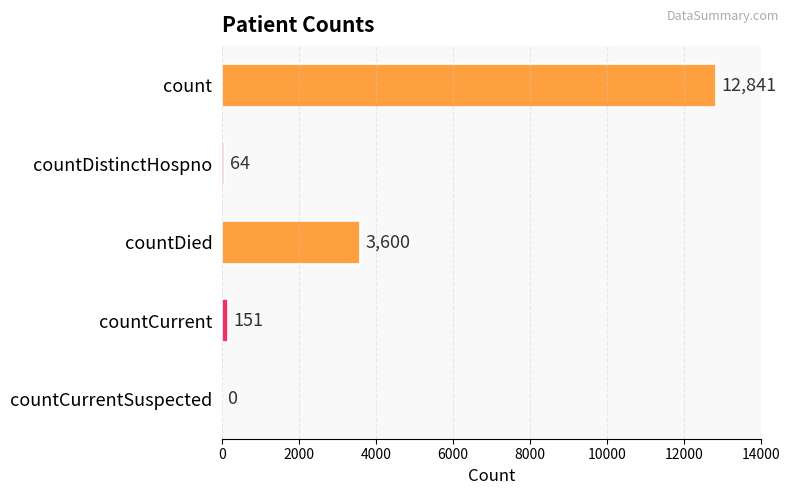

At which label is the value closest to 6420?

countDied